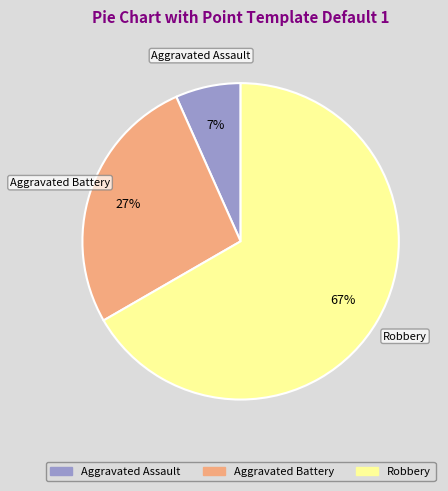

What percentage is the Aggravated Battery slice, to the nearest percent?

27%